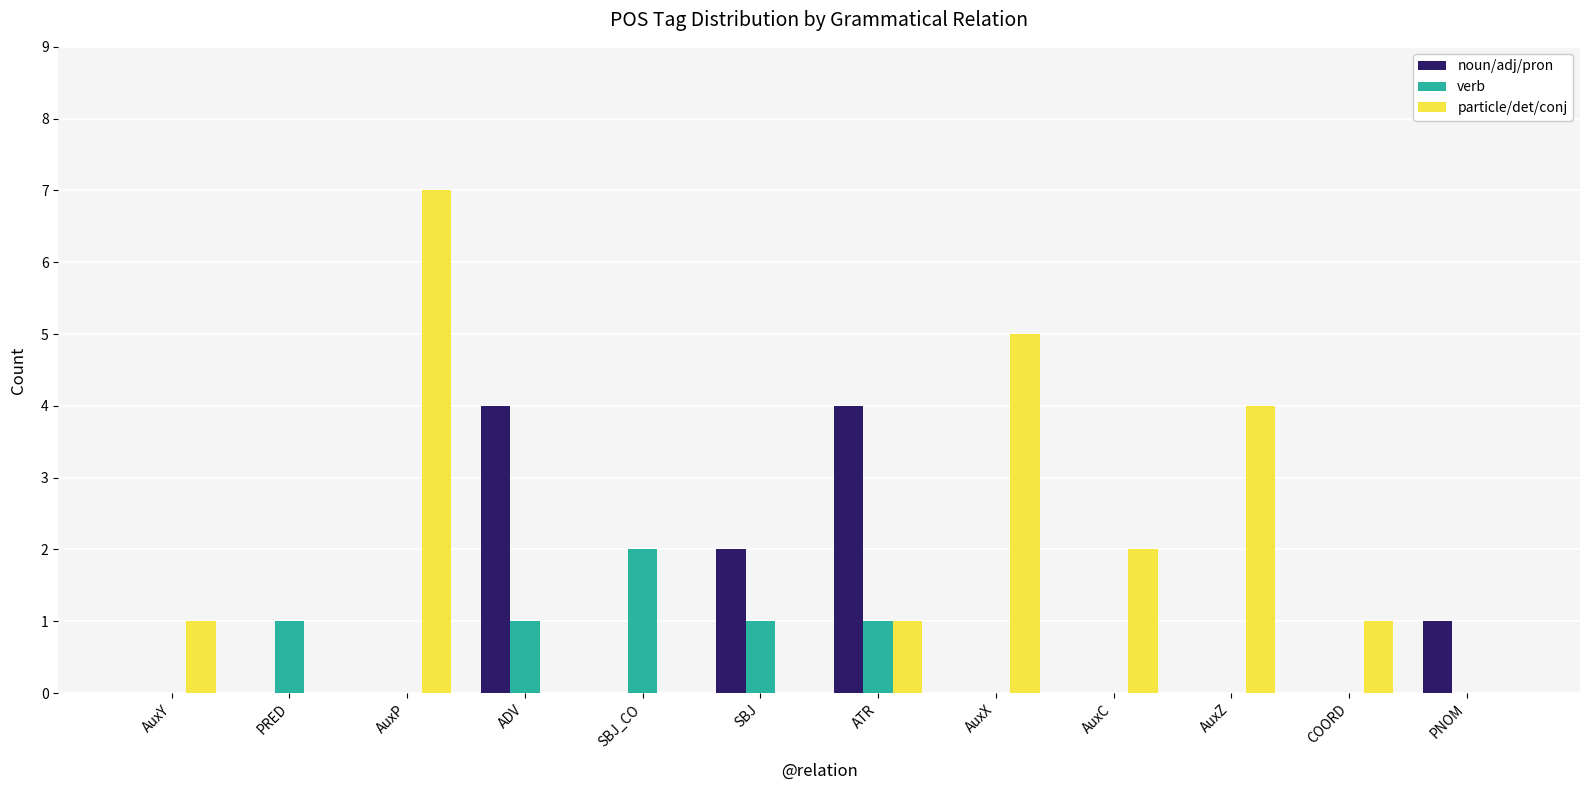

At which label does particle/det/conj reach its peak?

AuxP